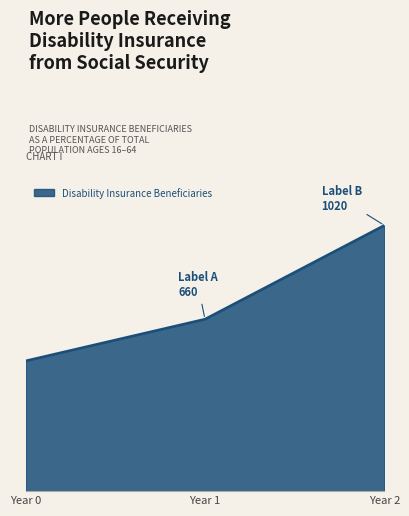

Does the chart have visible grid lines?

No